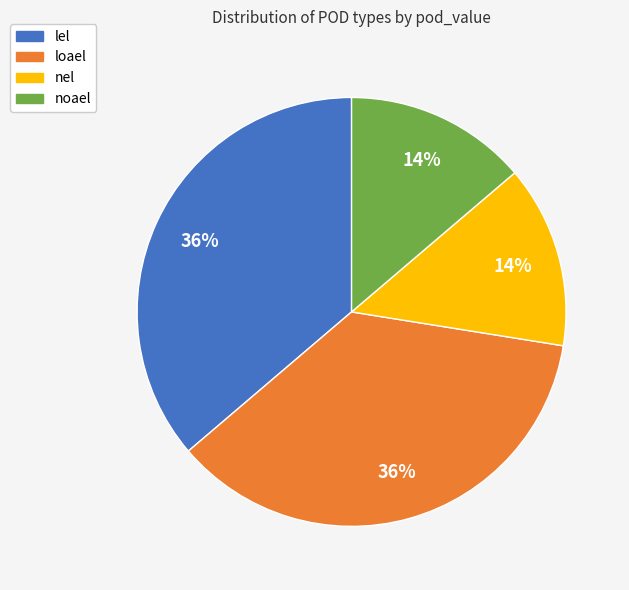

Does nel represent more than half of the total?

No